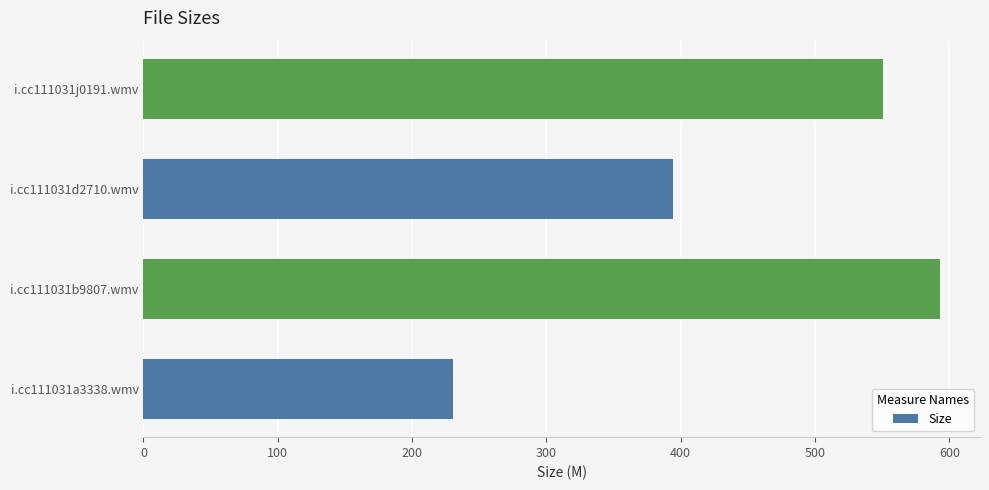

What is the ratio of the value at i.cc111031b9807.wmv to the value at i.cc111031d2710.wmv?

1.5